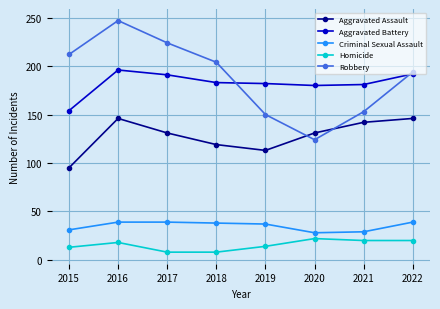

How many lines are shown in the chart?

5